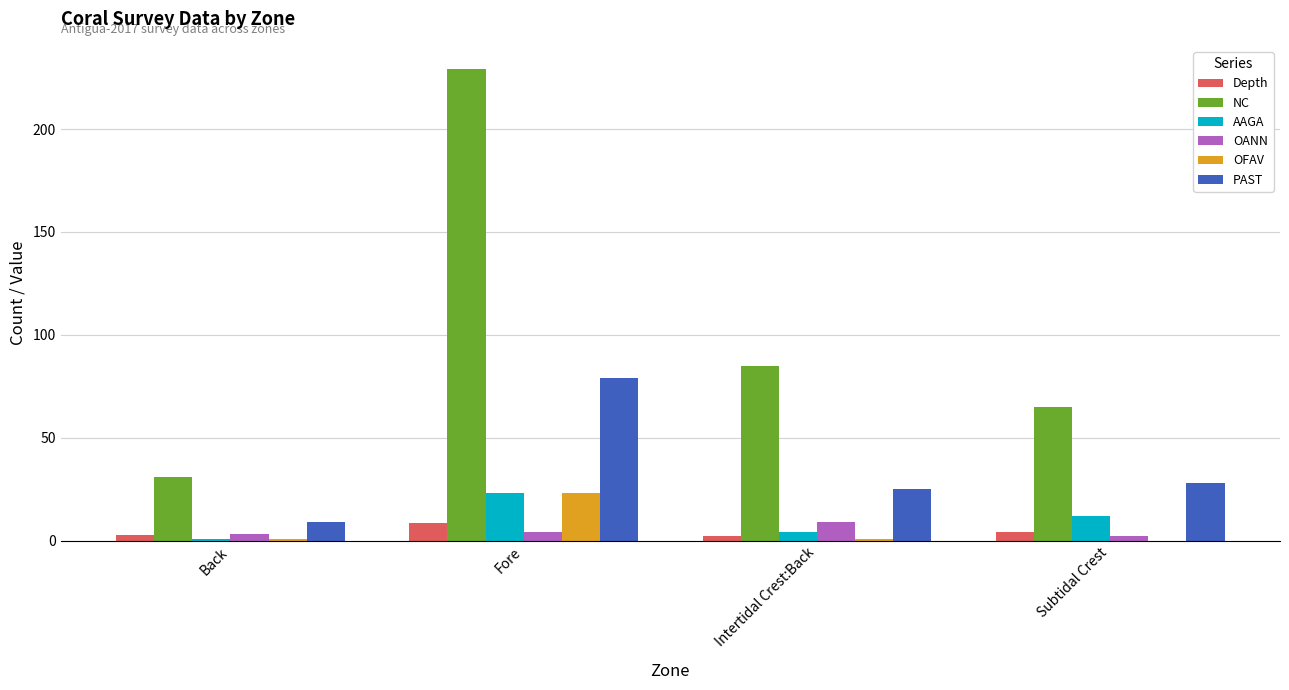

What is the highest value of the OANN series?

9.0